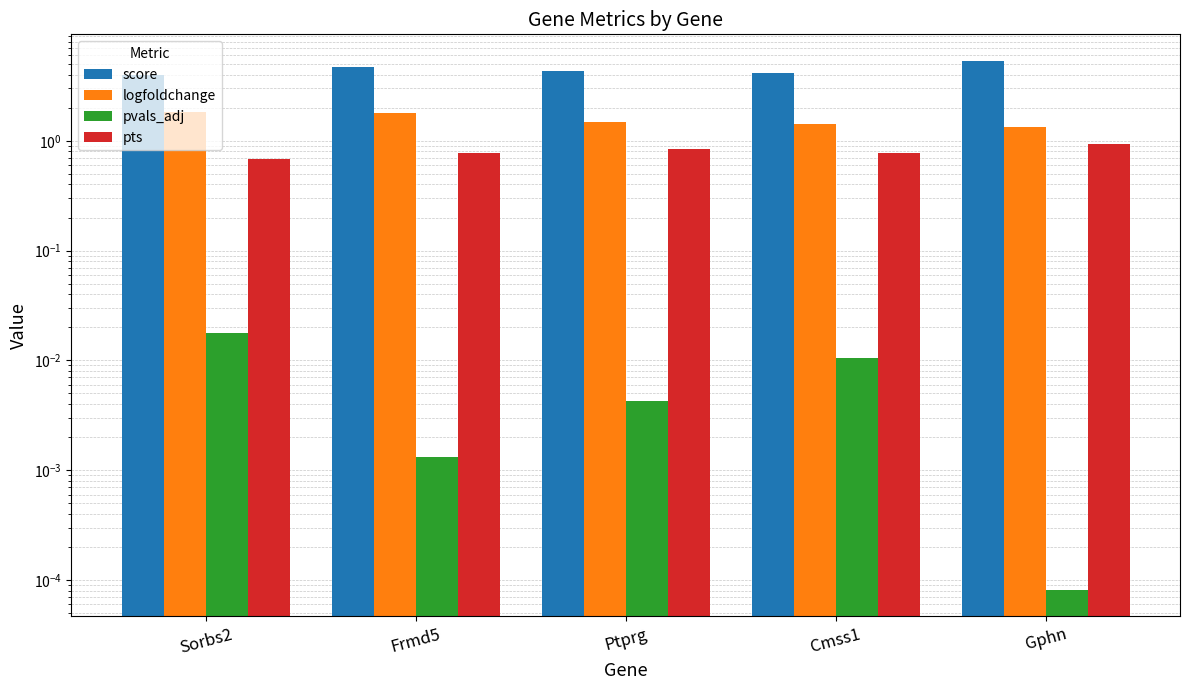

What is the total value across all series at Ptprg?

6.7